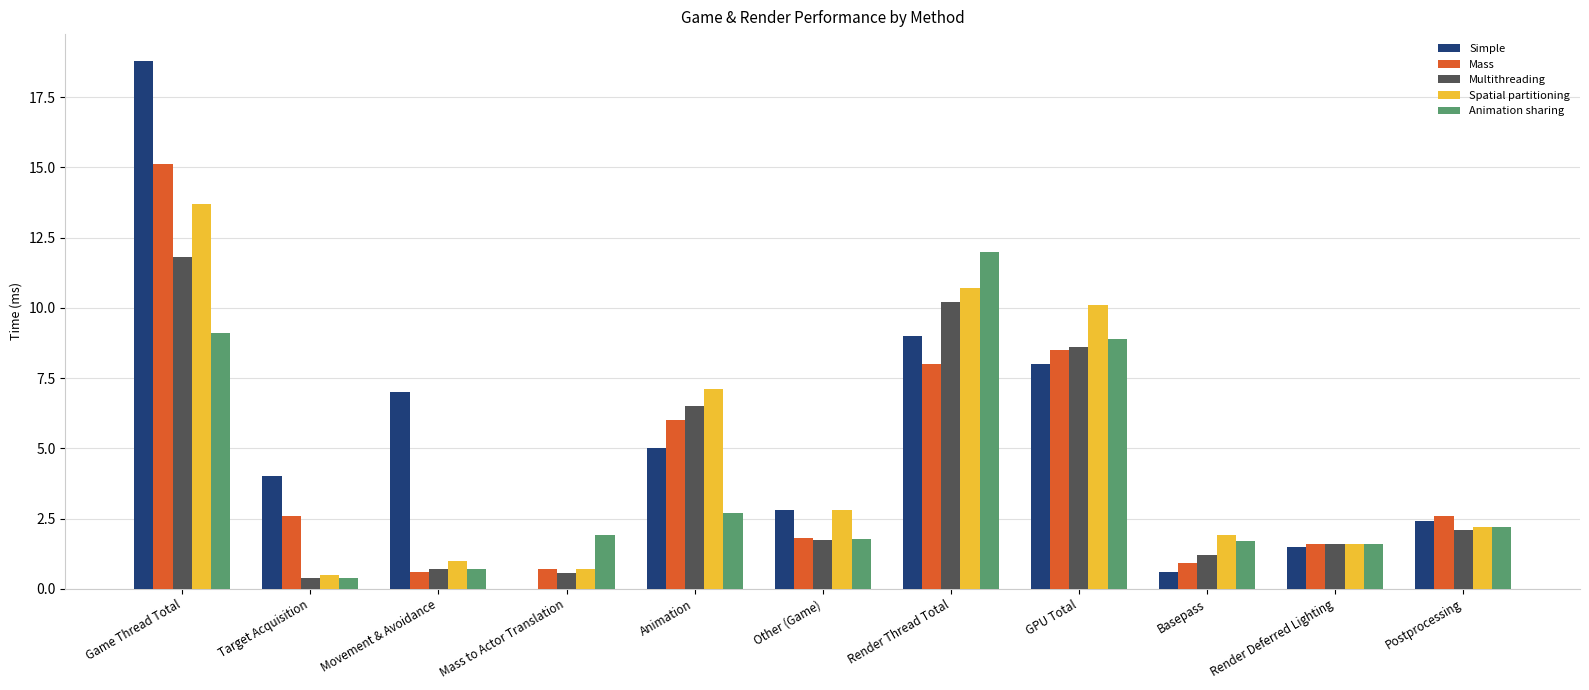

What is the spread (max minus min) of values at Render Thread Total?

4.0